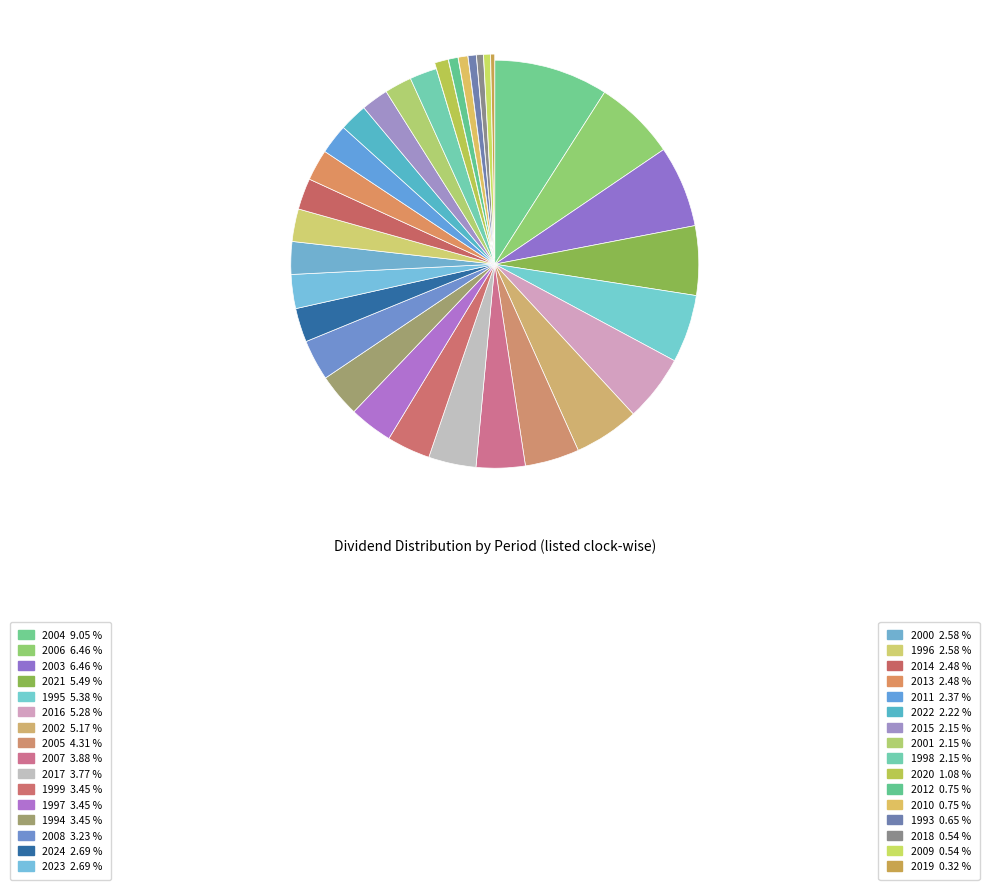

Count the number of slices in the pie.

32